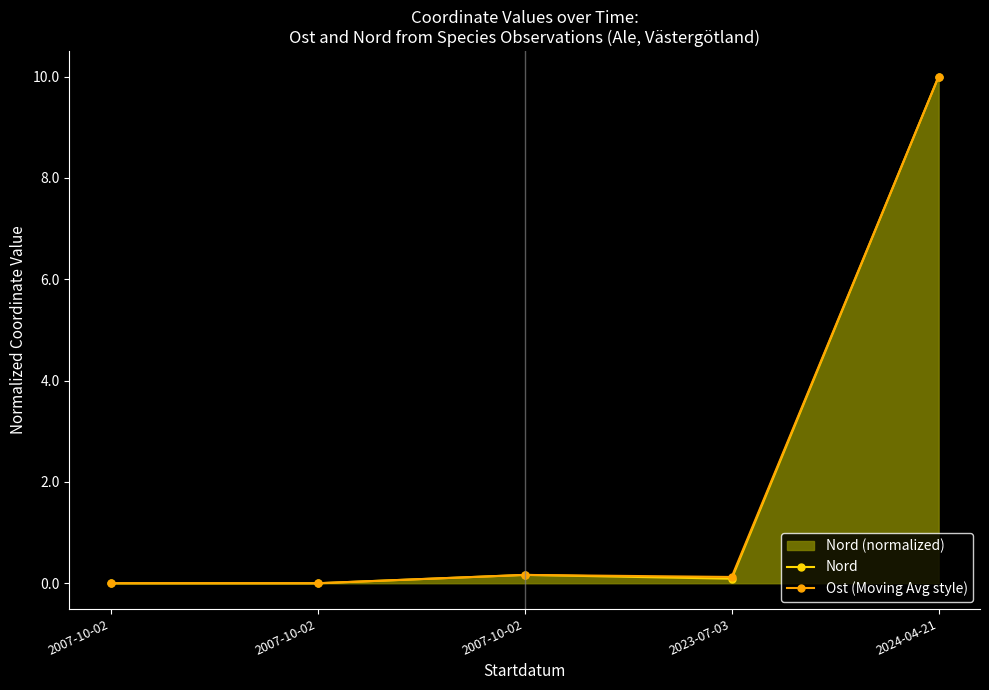

What is the difference between the maximum and second lowest values in the Nord series?

10.0